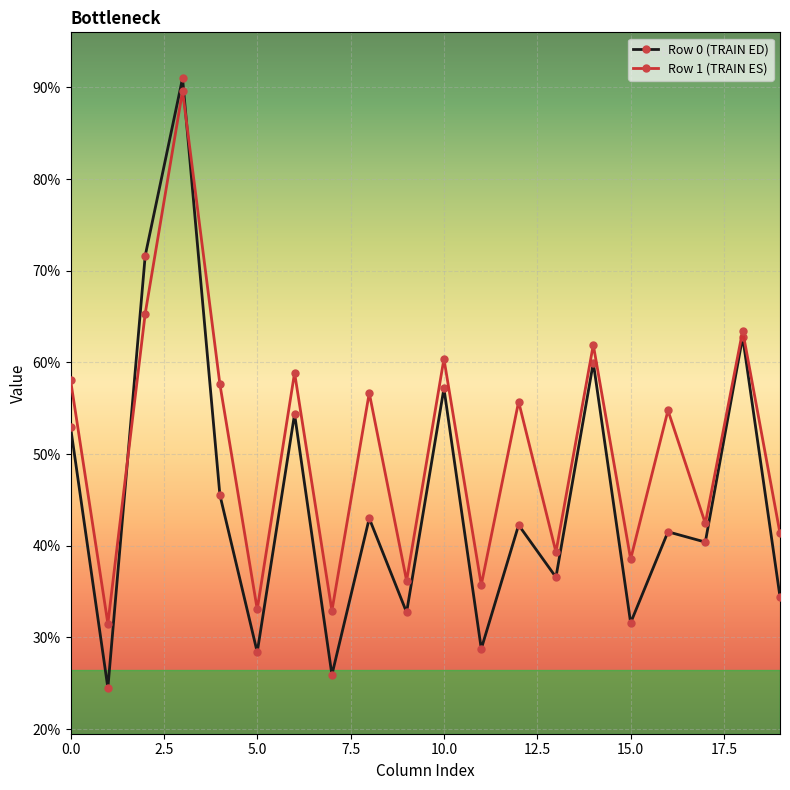

In Row 0 (TRAIN ED), how many points are lower than both neighbors (excluding endpoints)?

8